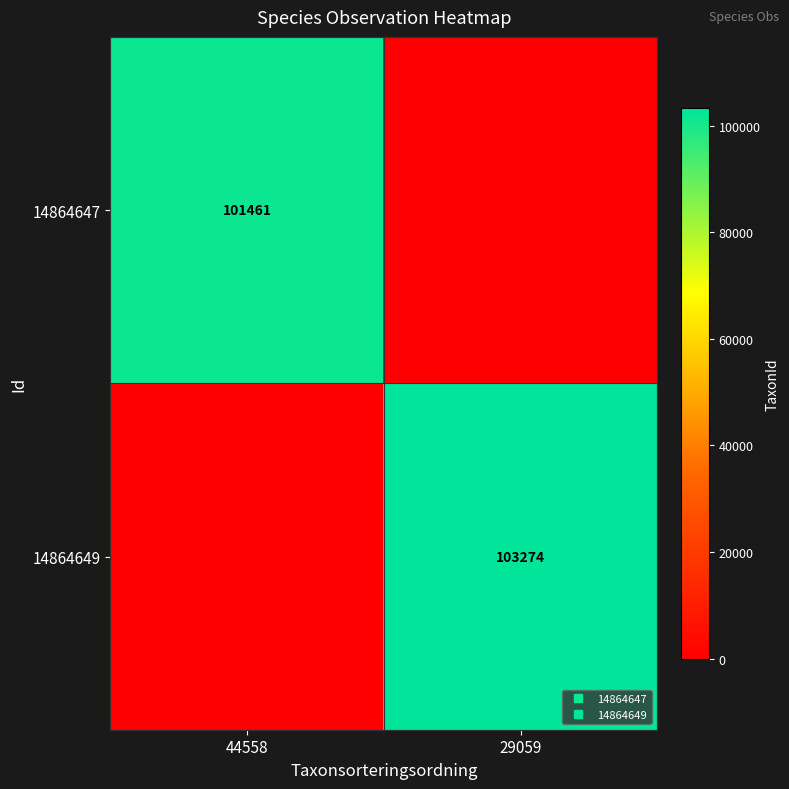

List the series in order of their peak value, lowest first.

14864647, 14864649